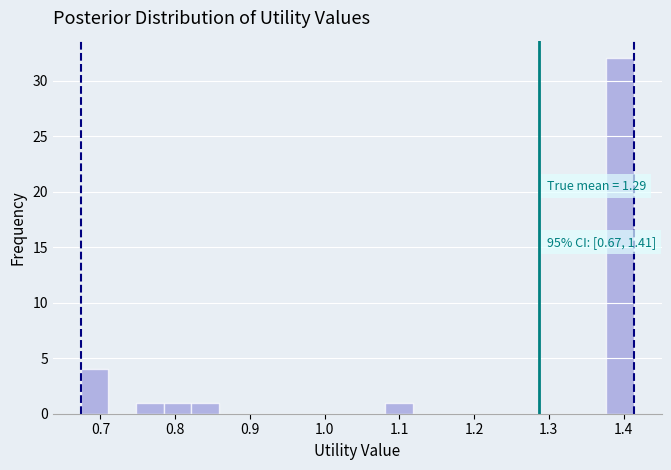

Read against the x-axis, roughly where is the centre of the tallest bar?

1.40